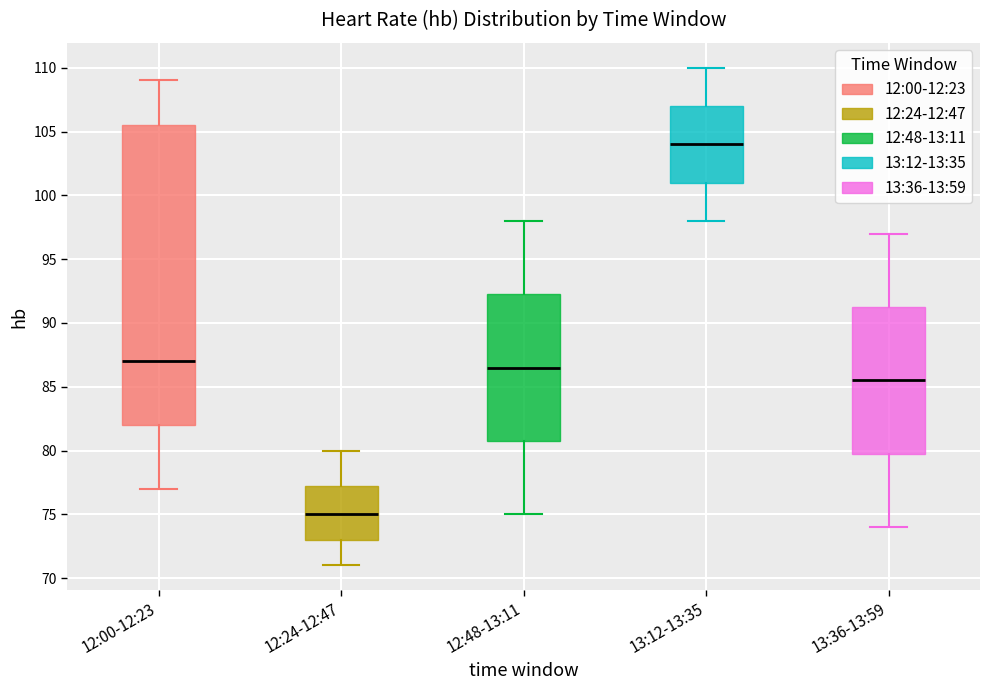

Which box's median line is the lowest?

12:24-12:47